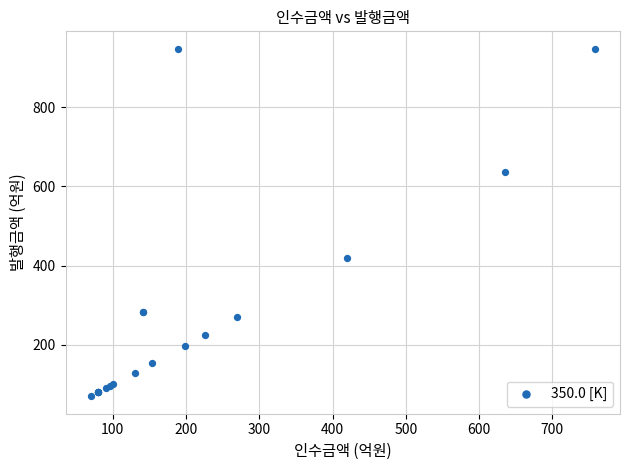

What Y value in the scatter plot is closest to 508?

420.0